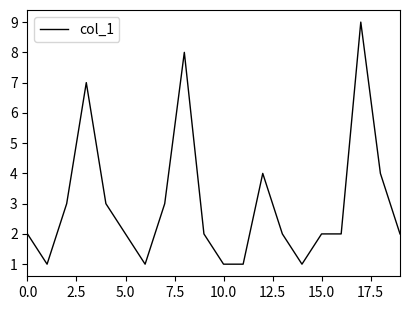

Reading right to left, extract all data points from this chart.

2	4	9	2	2	1	2	4	1	1	2	8	3	1	2	3	7	3	1	2